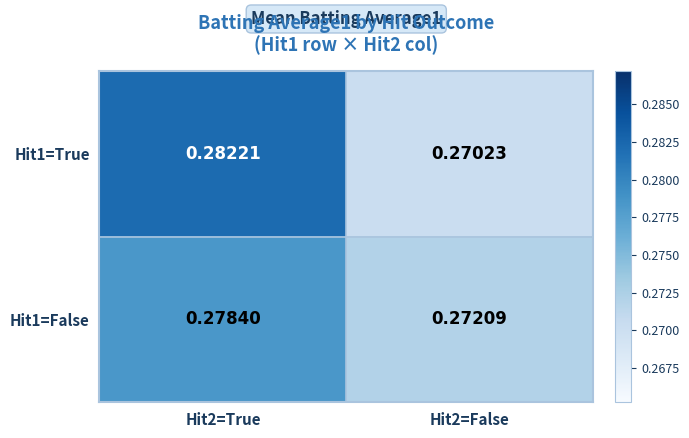

At Hit2=True, list the series in order from smallest to largest.

Hit1=False, Hit1=True